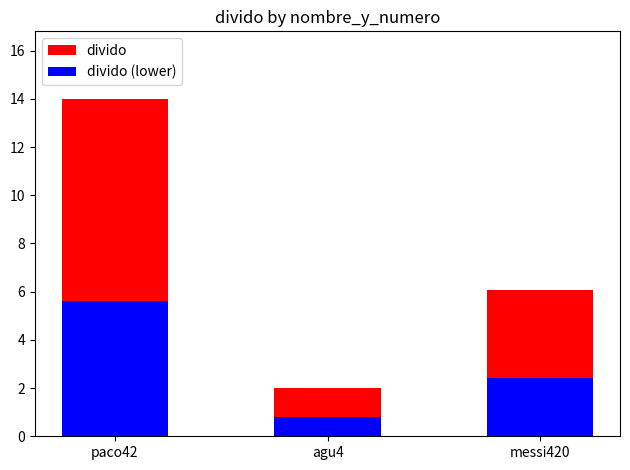

What is the total value across all series at messi420?

8.5